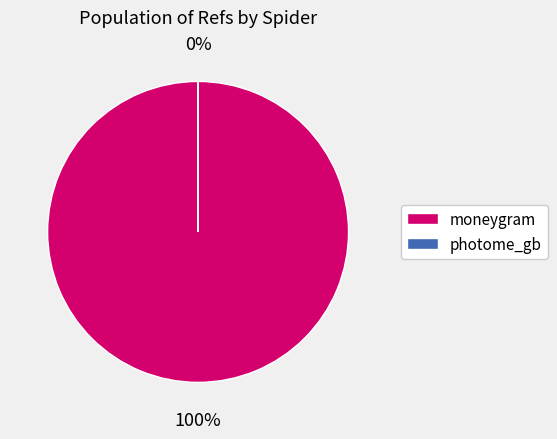

Which category has the smallest portion of the pie?

photome_gb